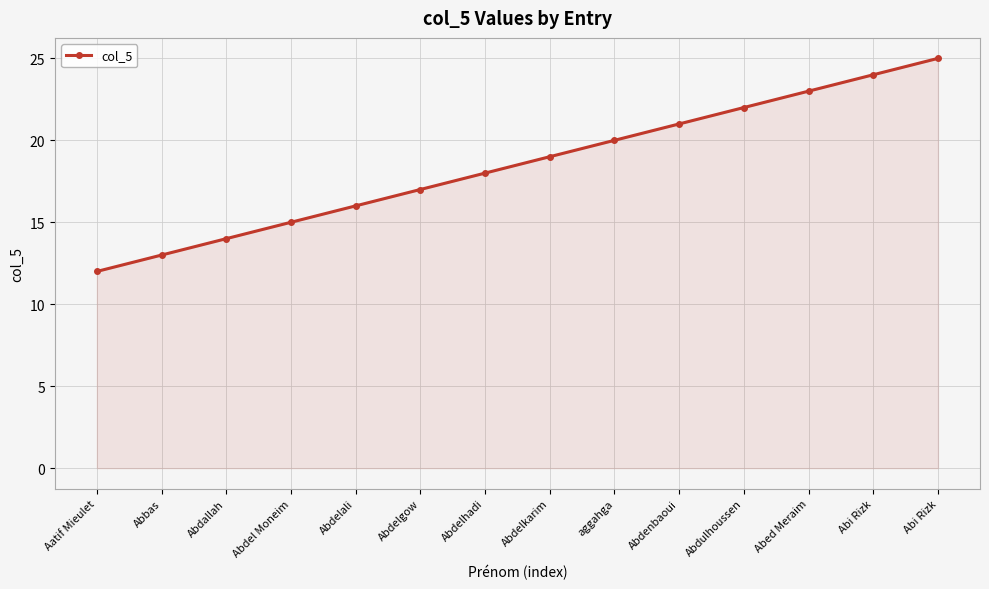

How many values are below 19?

7